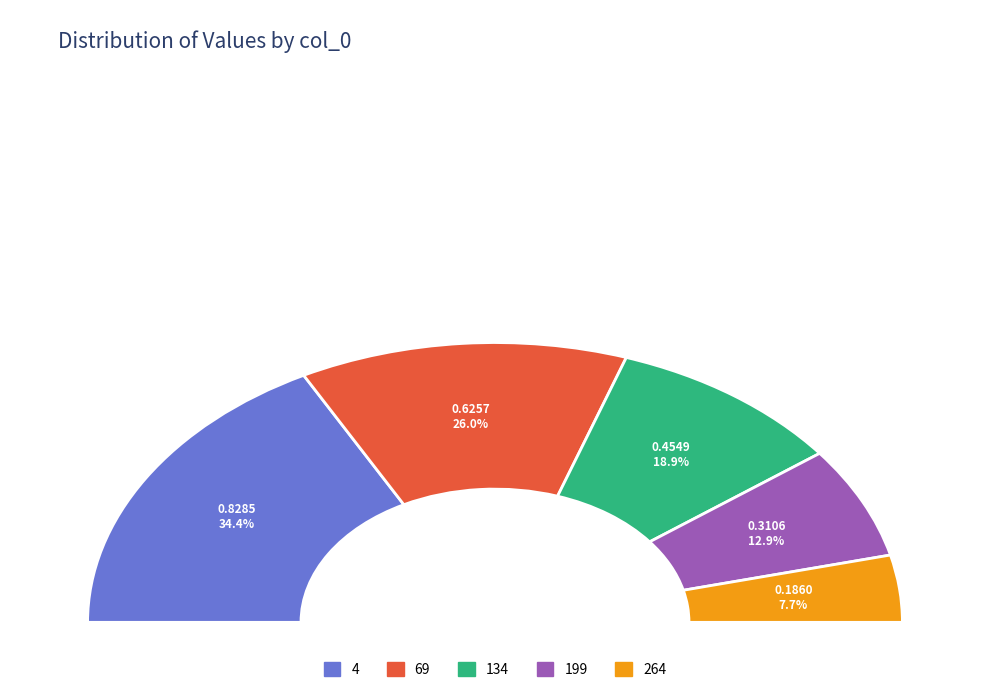

The 199 slice represents 13% of the pie. True or false?

True